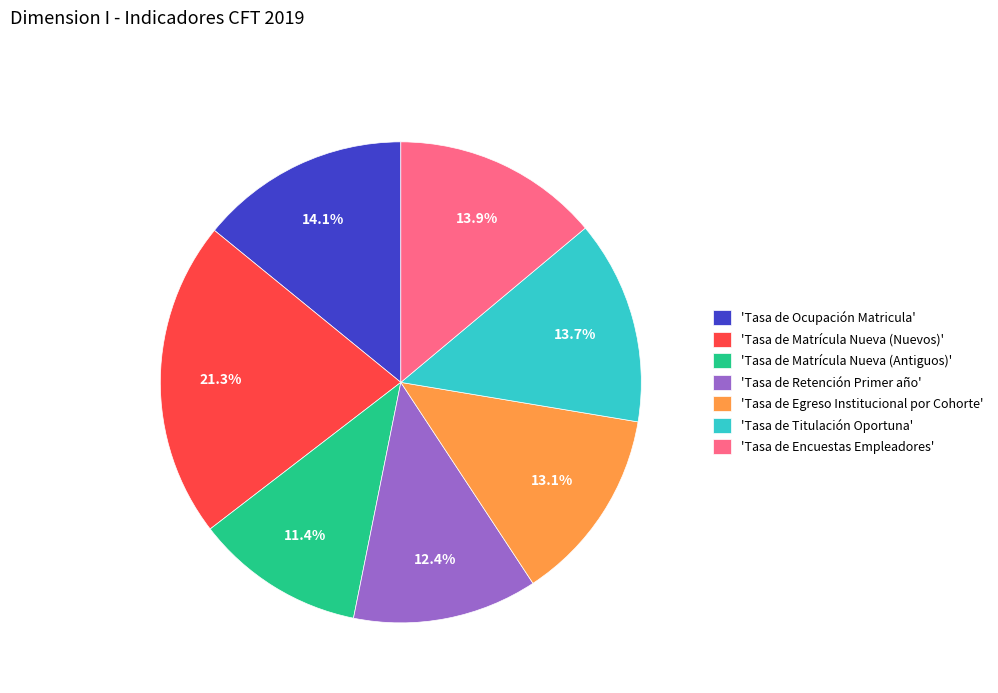

Does any single category account for the majority?

No